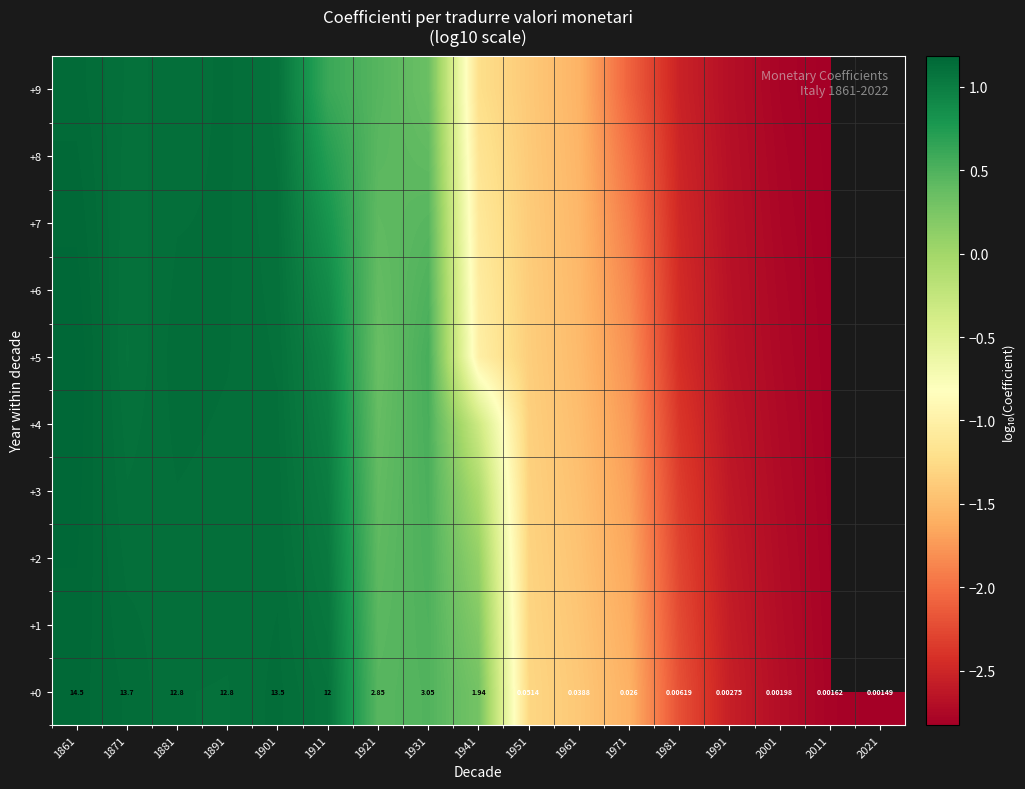

How many values in the +0 series exceed 1?

9